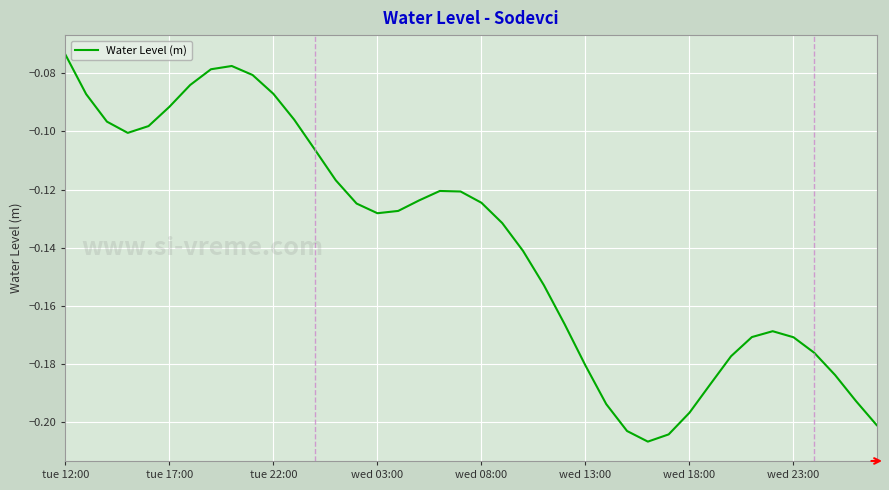

Where is the data nearest to the value 0?

tue 12:00